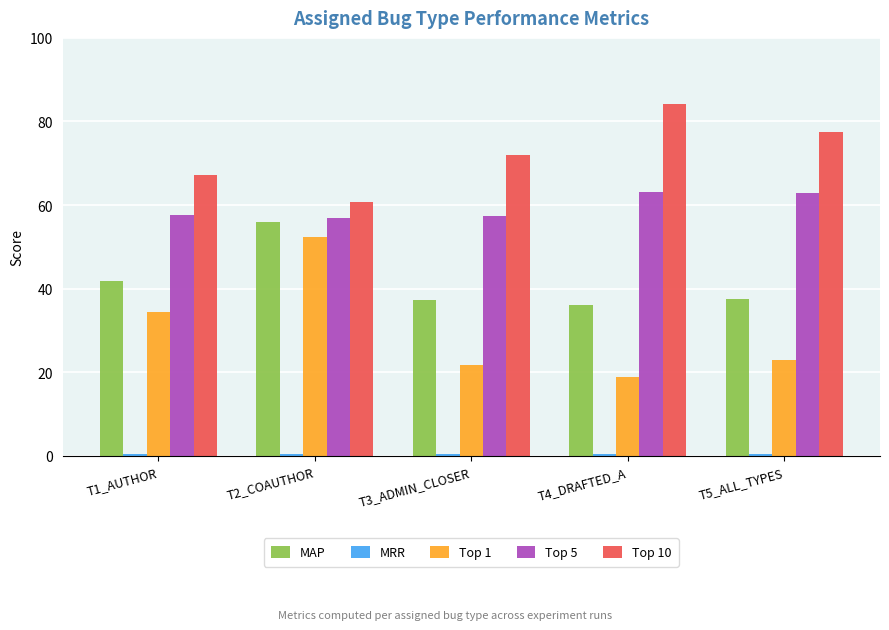

What is the average value of the MAP series?

41.7